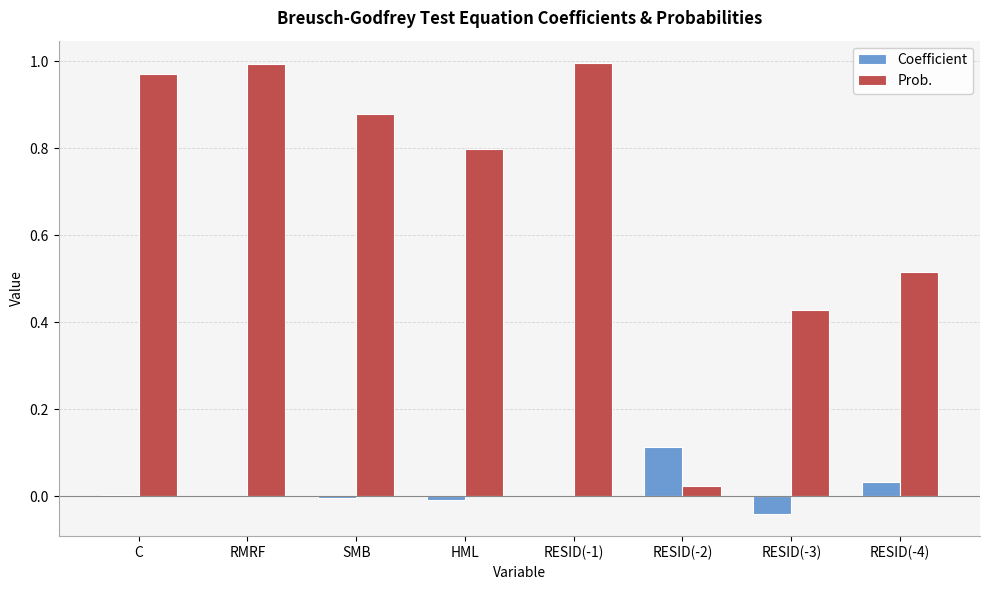

Is the value of Coefficient at C greater than the value of Prob. at HML?

No